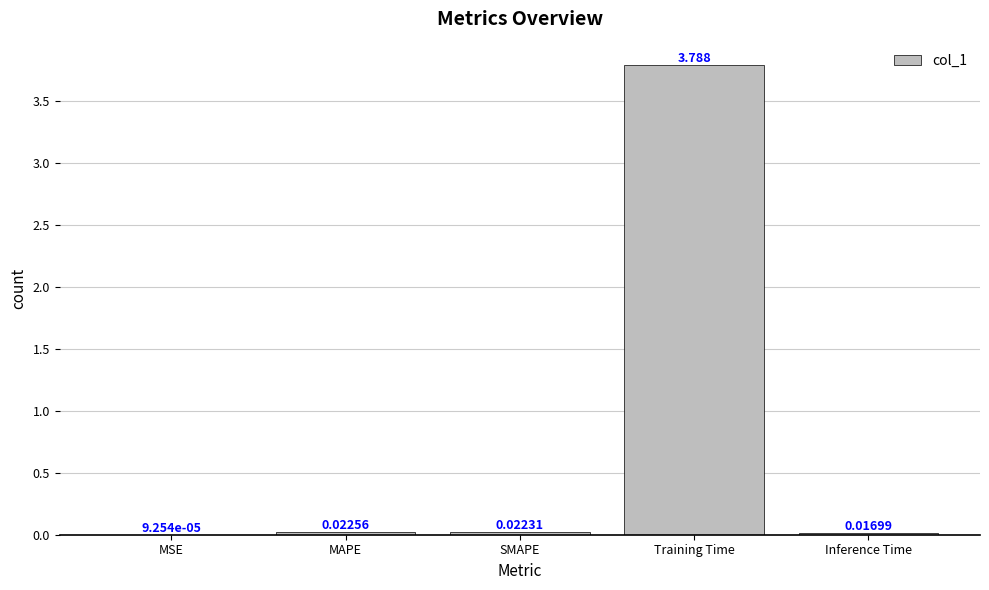

Where is the data nearest to the value 1?

MAPE